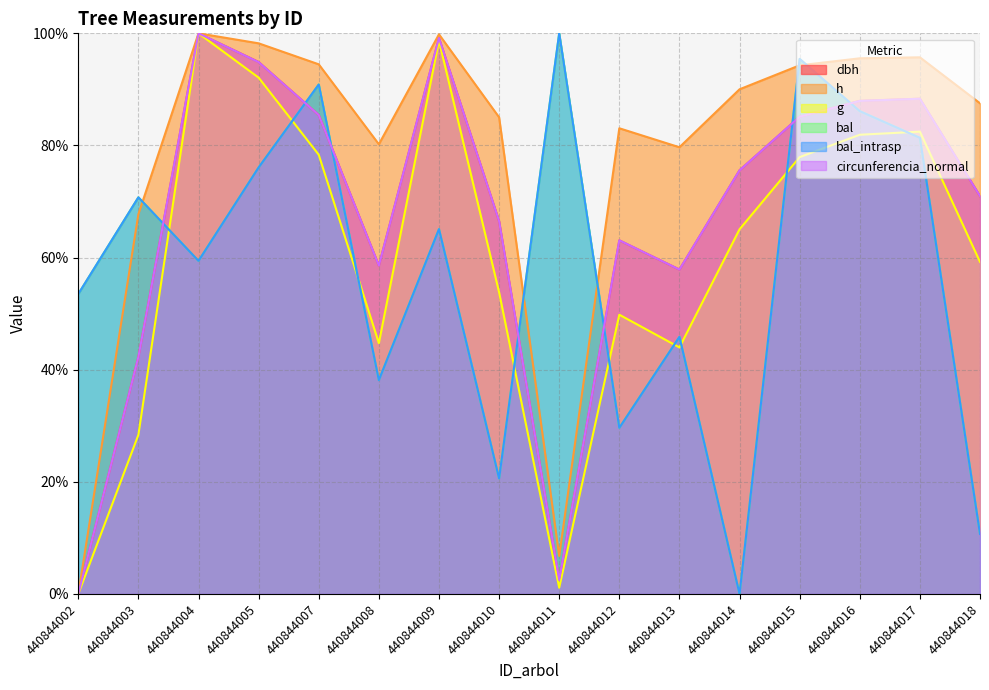

What is the value of the dbh point at the 4th from the left?

94.9